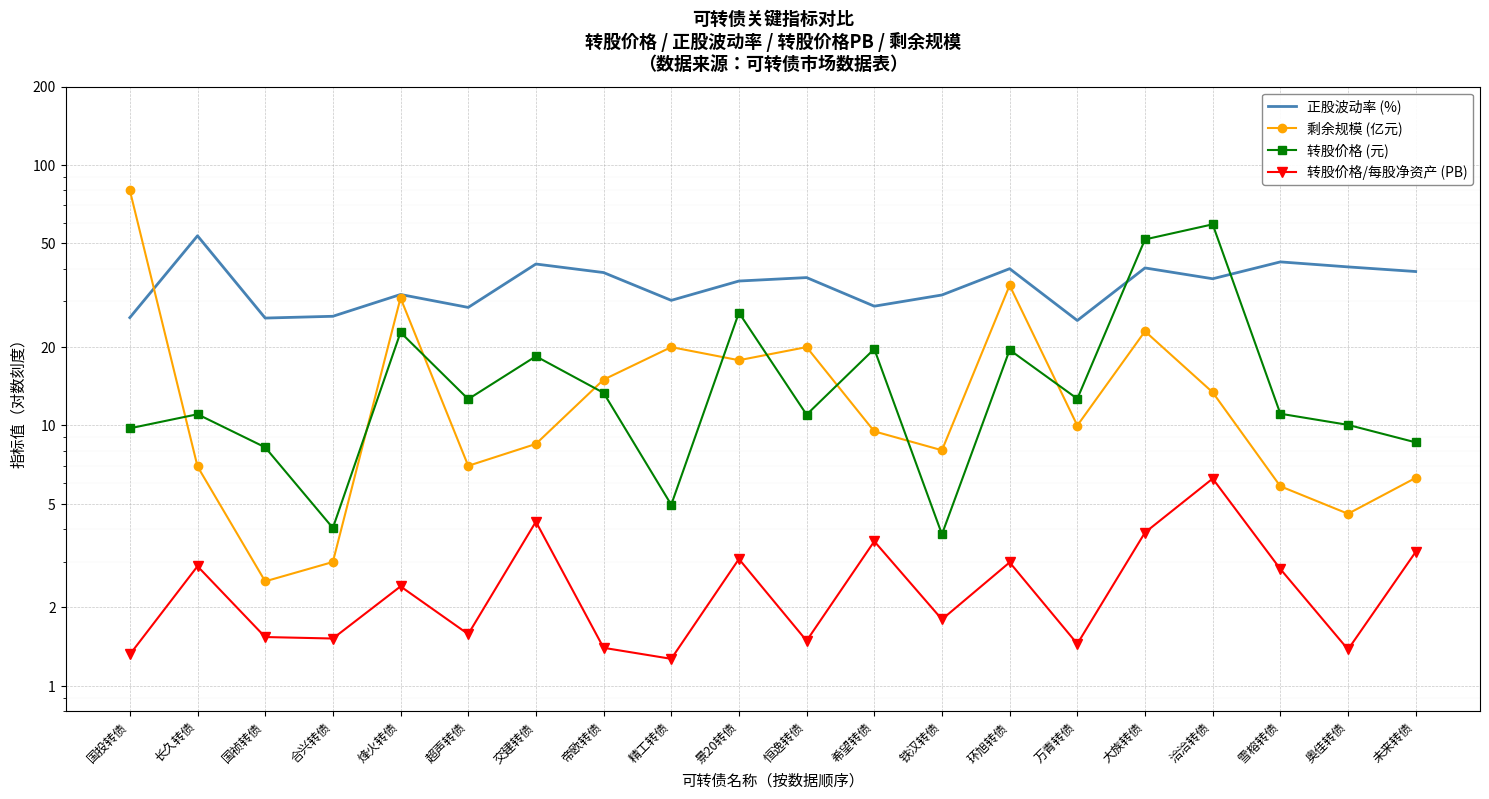

What is the difference between the highest and lowest values at 洽洽转债?

52.9